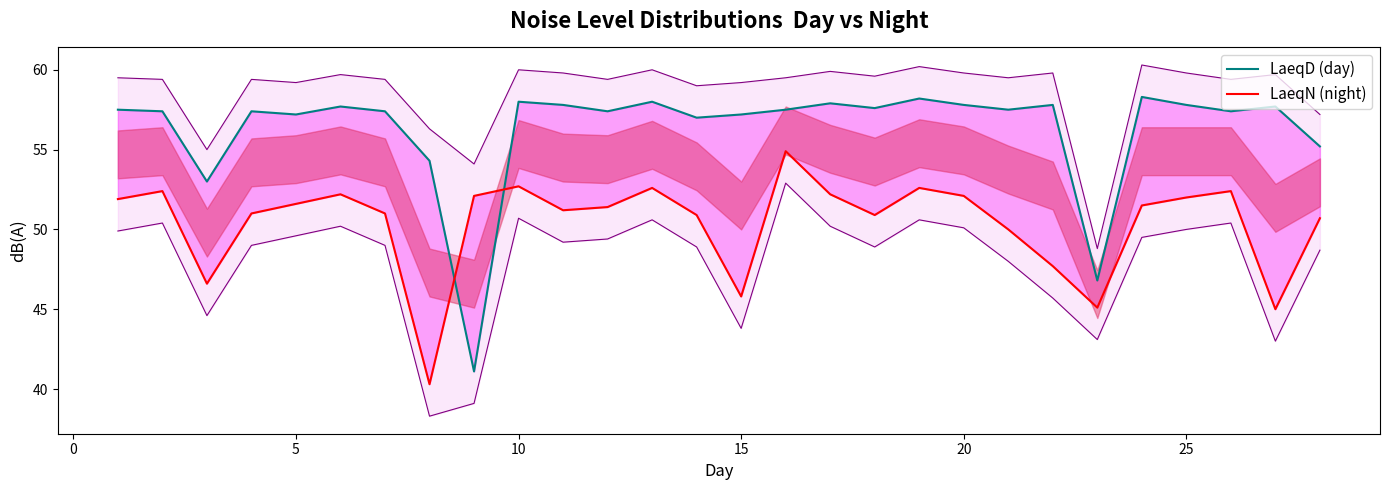

In LaeqN (night), how many points are higher than both neighbors (excluding endpoints)?

7